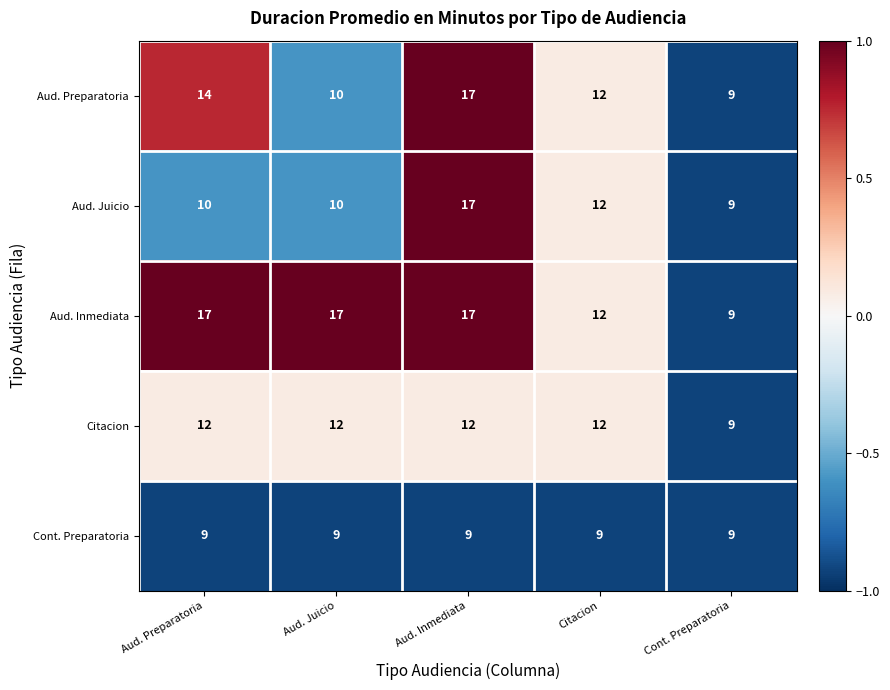

Reading left to right, what are all the values shown in this chart?

Aud. Preparatoria: 14	10	17	12	9
Aud. Juicio: 10	10	17	12	9
Aud. Inmediata: 17	17	17	12	9
Citacion: 12	12	12	12	9
Cont. Preparatoria: 9	9	9	9	9